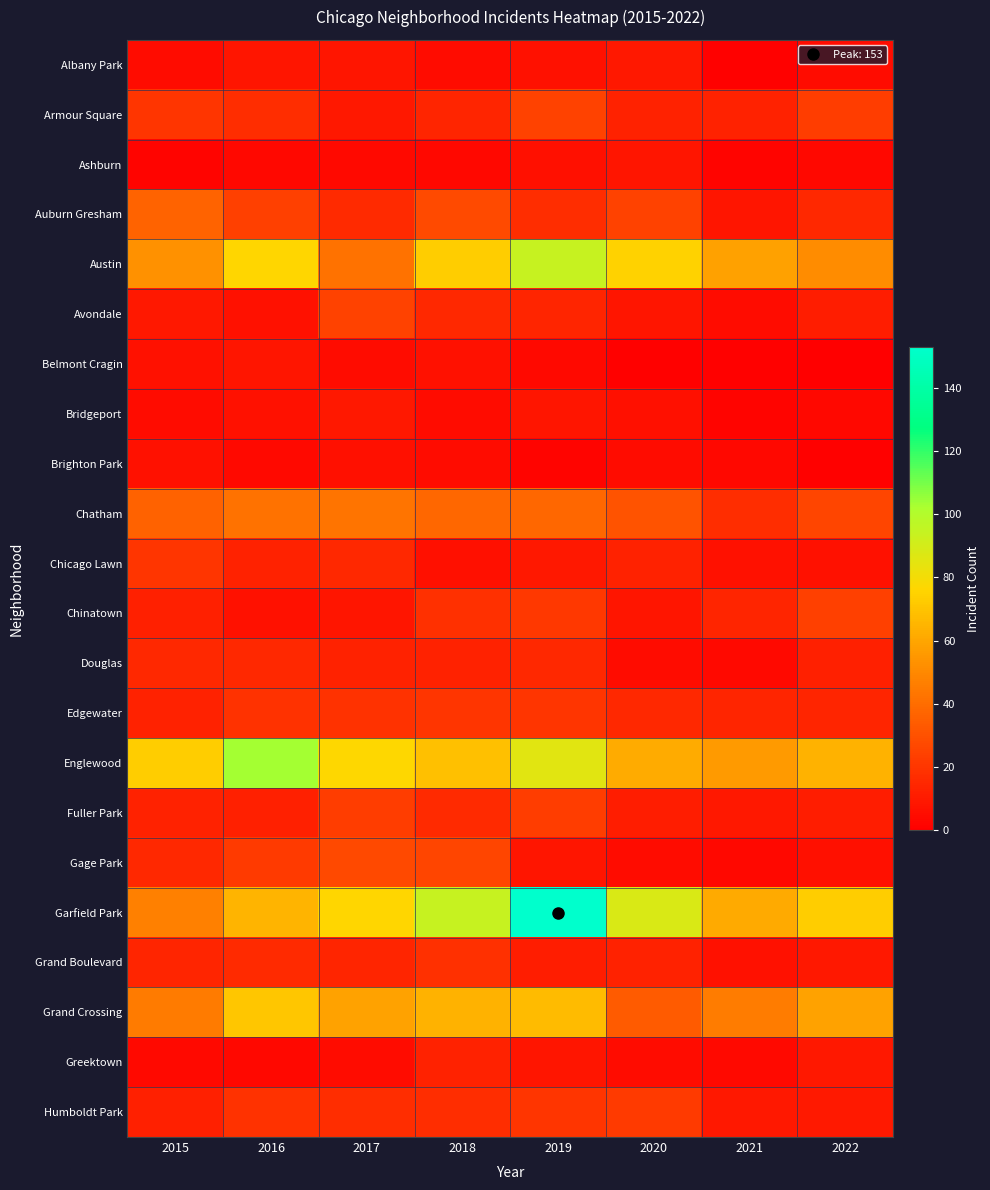

At which category does the chart reach its peak across all series?

2019